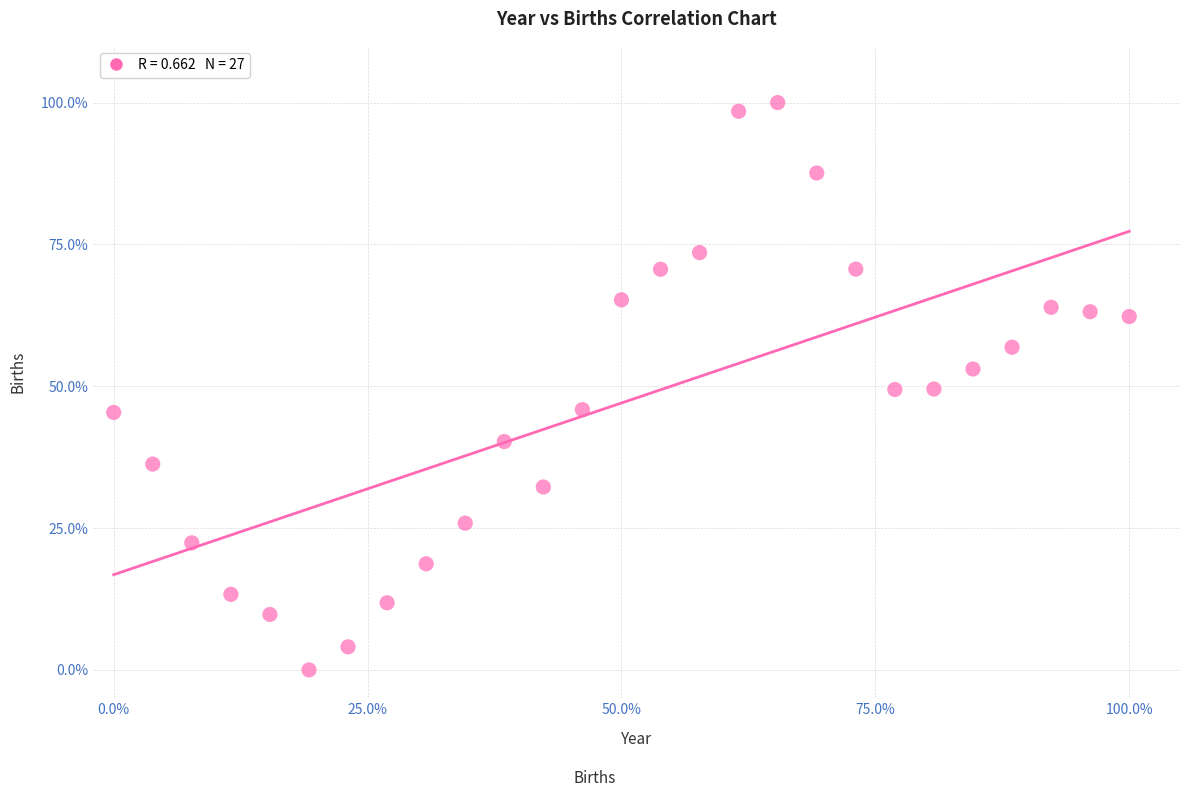

What is the range of Y values (max minus min)?

100.0